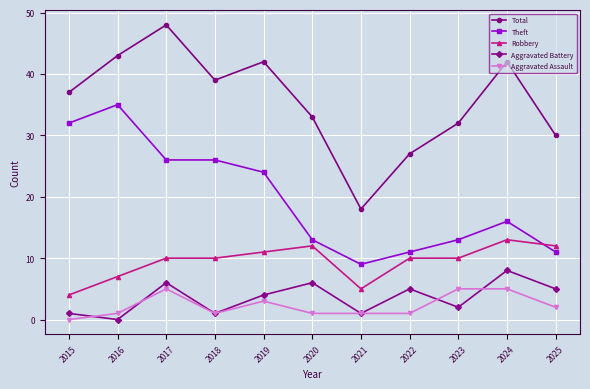

Is the value of Theft at 2017 greater than the value of Aggravated Assault at 2020?

Yes